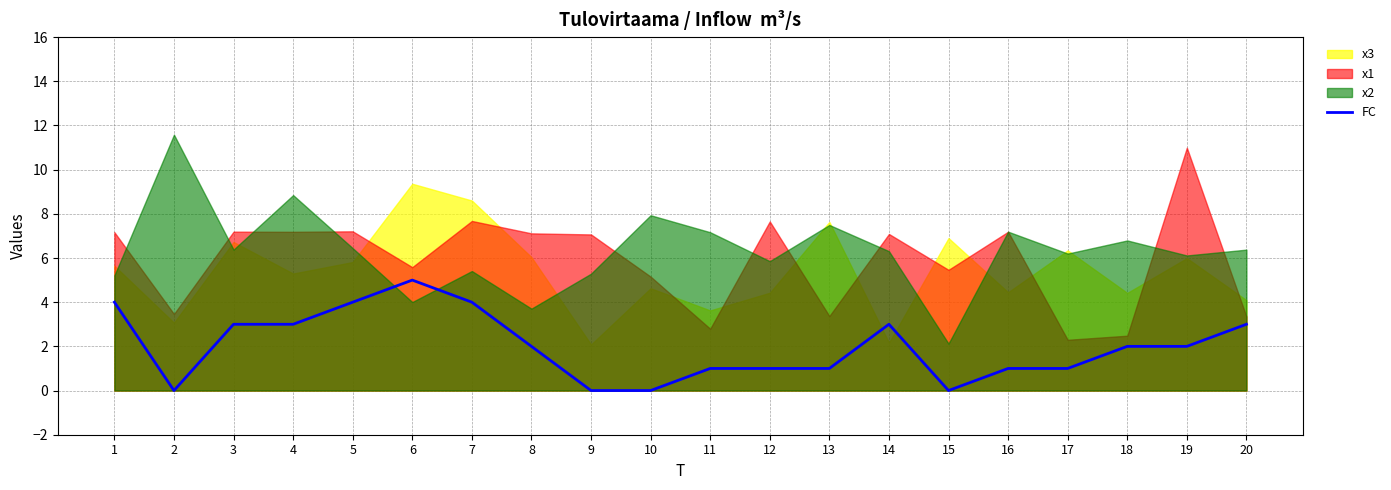

True or false: the data has more than 1 interior local peaks.

True